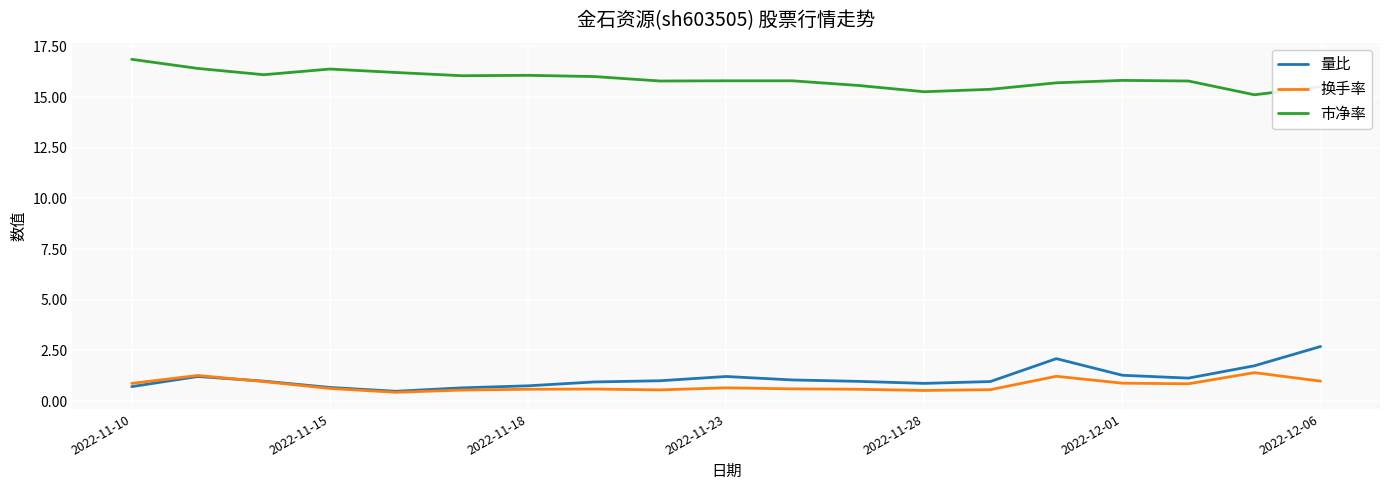

How many lines are shown in the chart?

3